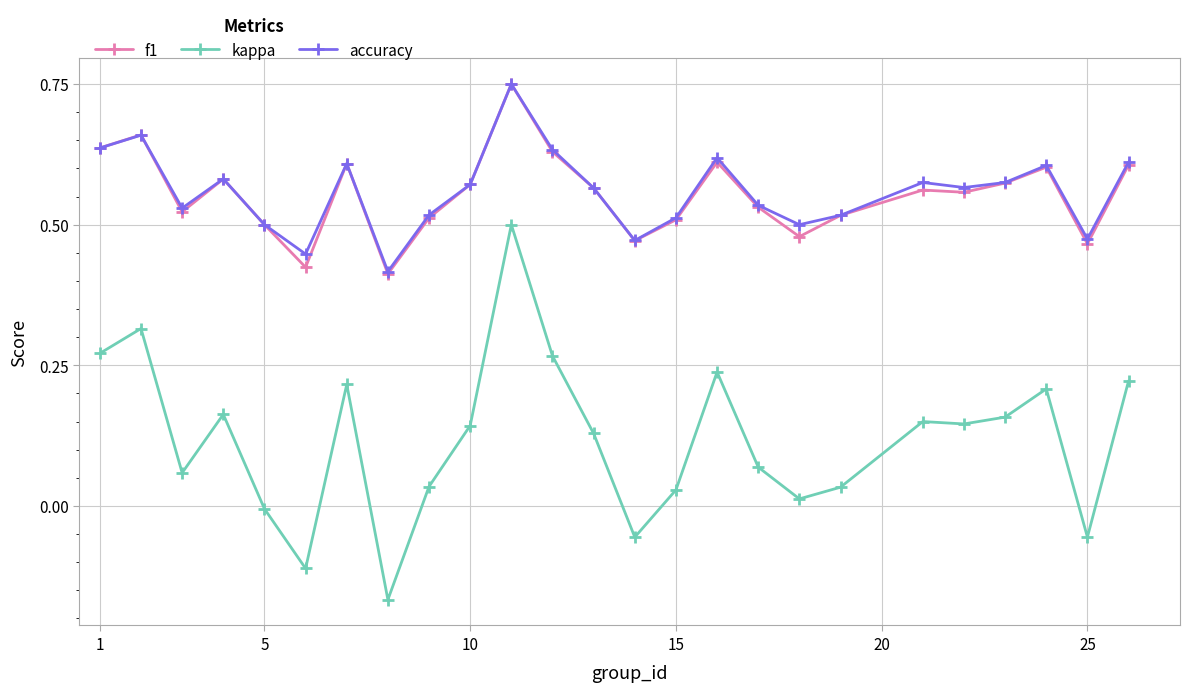

True or false: kappa and f1 intersect in this chart.

False